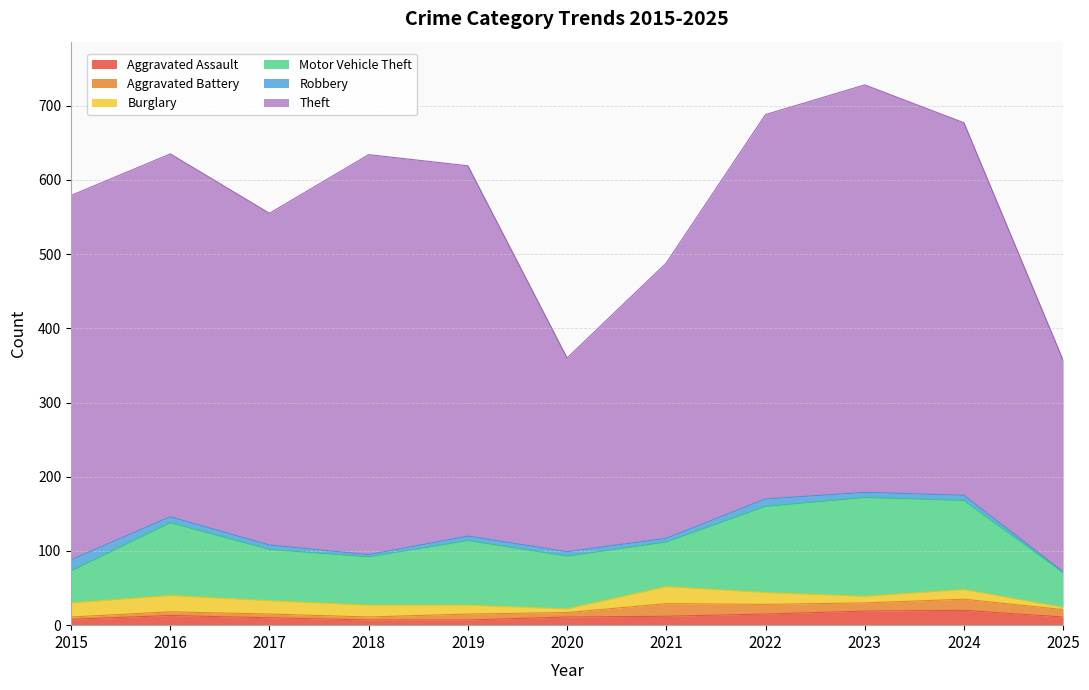

Rank the series at 2022 from lowest to highest value.

Robbery, Aggravated Battery, Aggravated Assault, Burglary, Motor Vehicle Theft, Theft